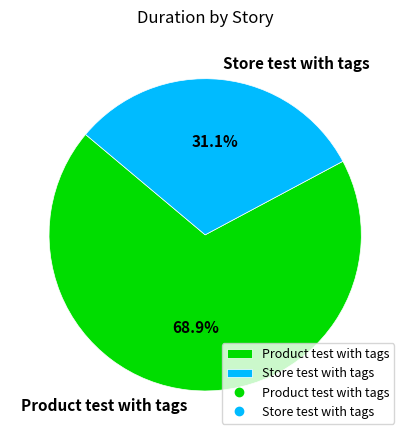

Is the sum of Product test with tags and Store test with tags greater than half?

Yes